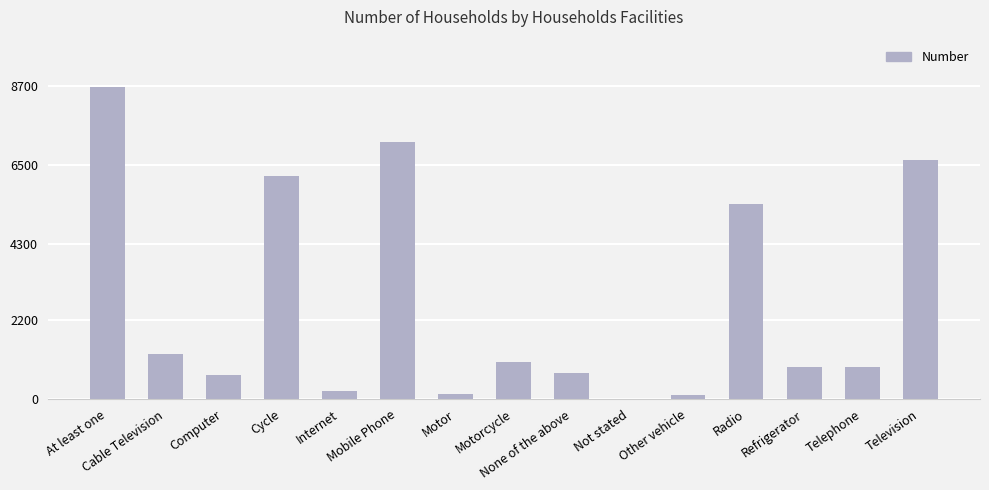

Are the bars grouped side by side (vs. stacked)?

No